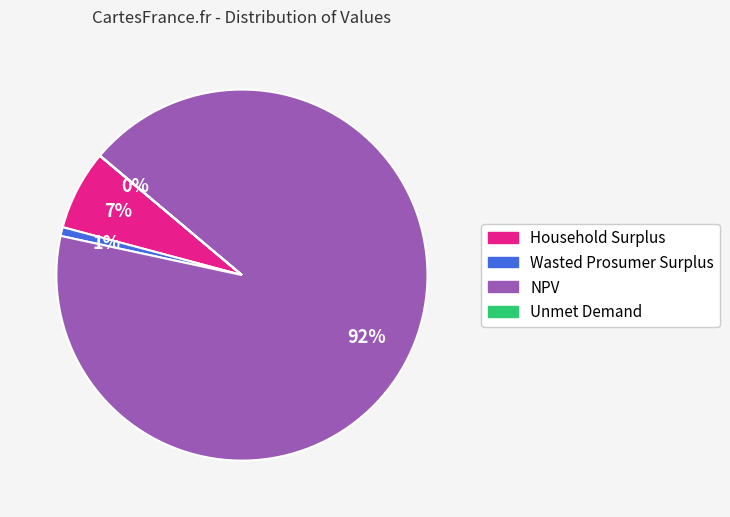

Between NPV and Household Surplus, which is larger?

NPV